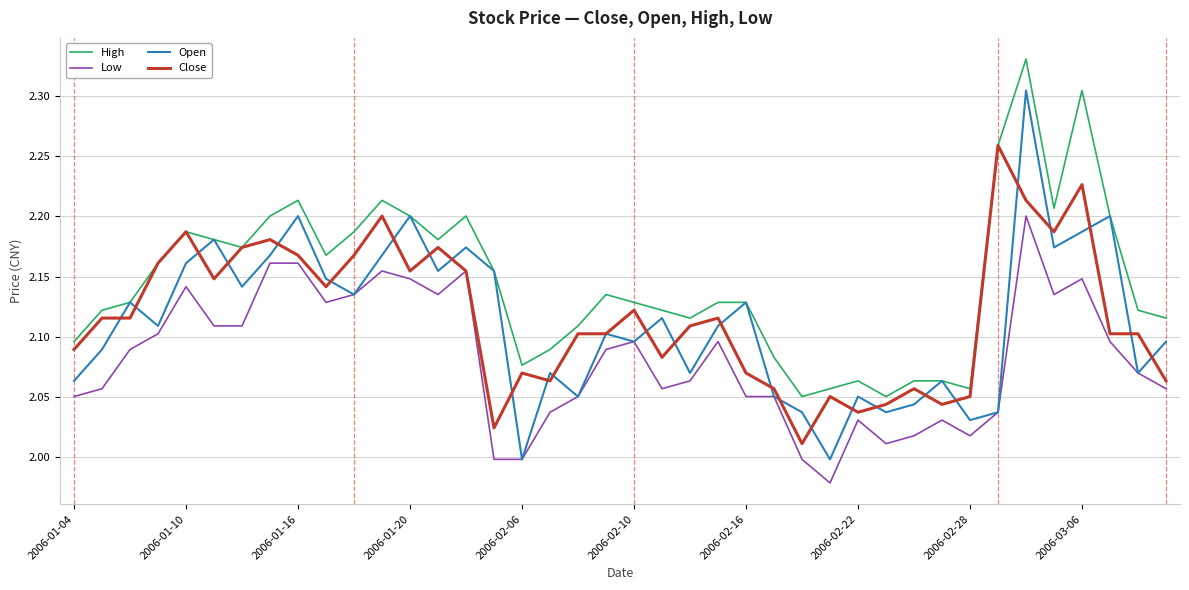

How many interior local valleys does the High series have?

9